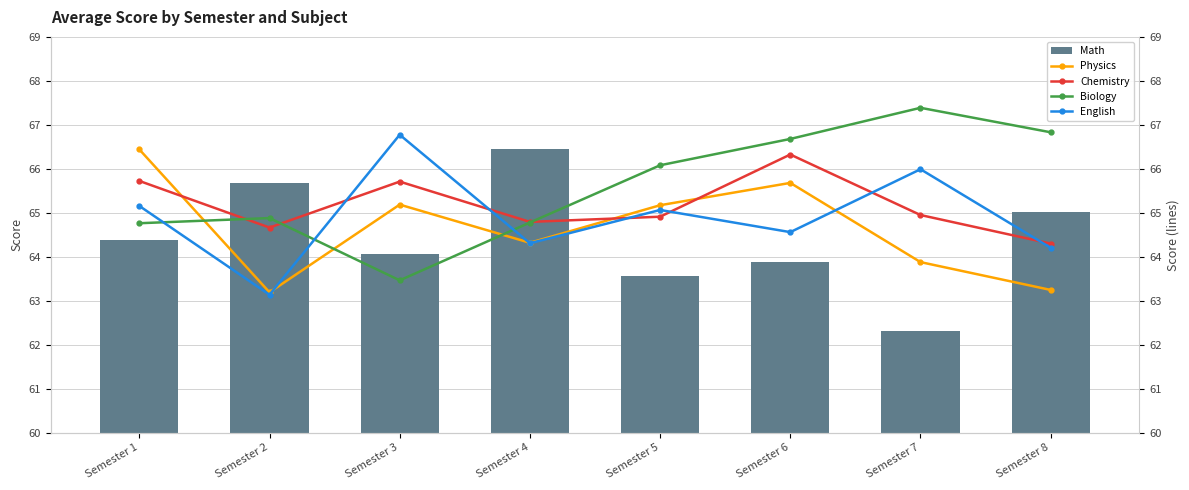

List the labels in order of Math value, smallest first.

Semester 7, Semester 5, Semester 6, Semester 3, Semester 1, Semester 8, Semester 2, Semester 4